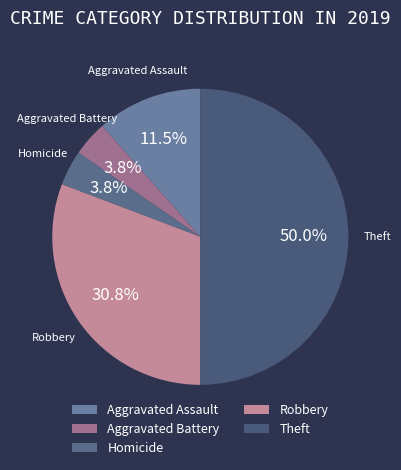

Approximately how many times larger is the value at Aggravated Battery compared to Homicide?

1.0